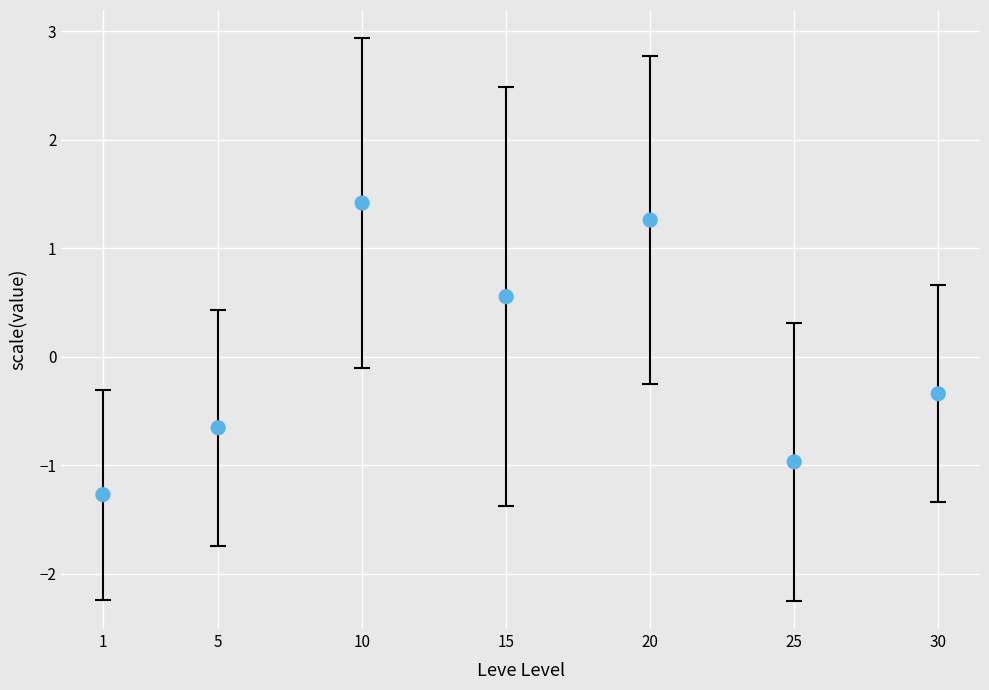

What is the range of Y values (max minus min)?

2.7